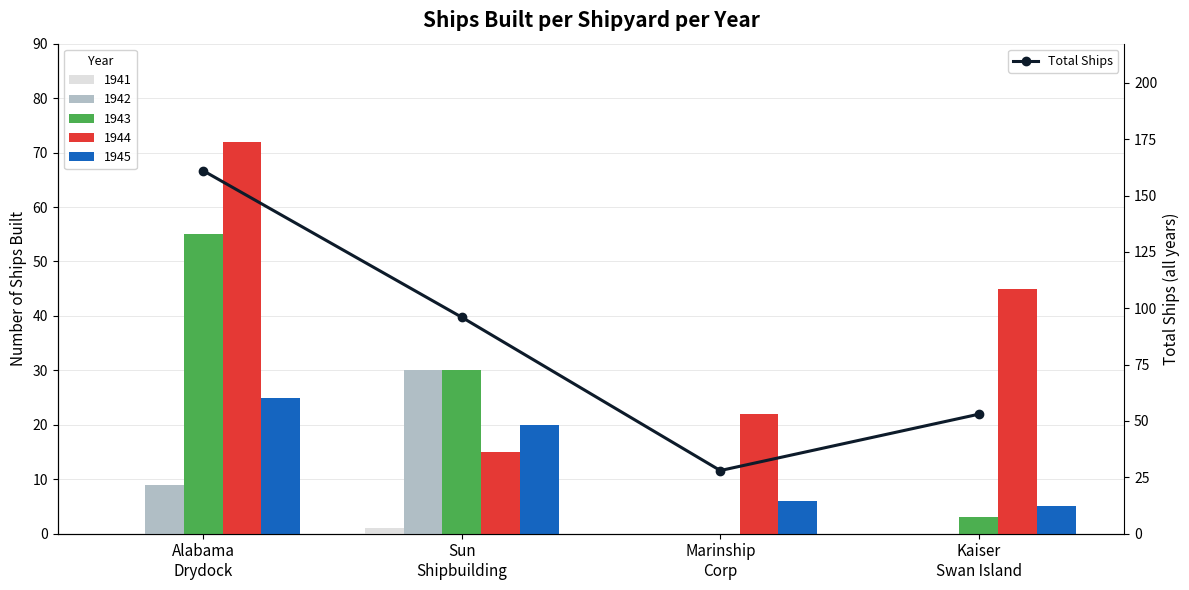

Is it true that the value at Kaiser
Swan Island is 53?

True